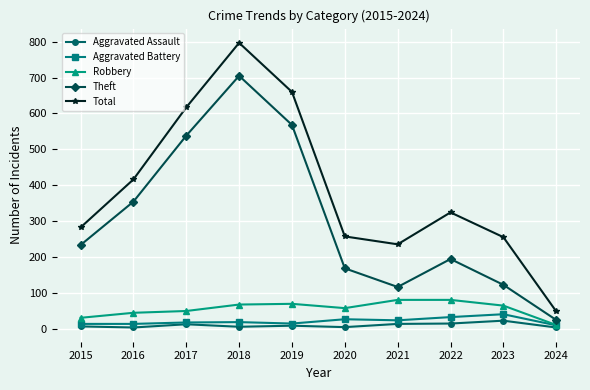

What are all the series names shown in the legend?

Aggravated Assault, Aggravated Battery, Robbery, Theft, Total